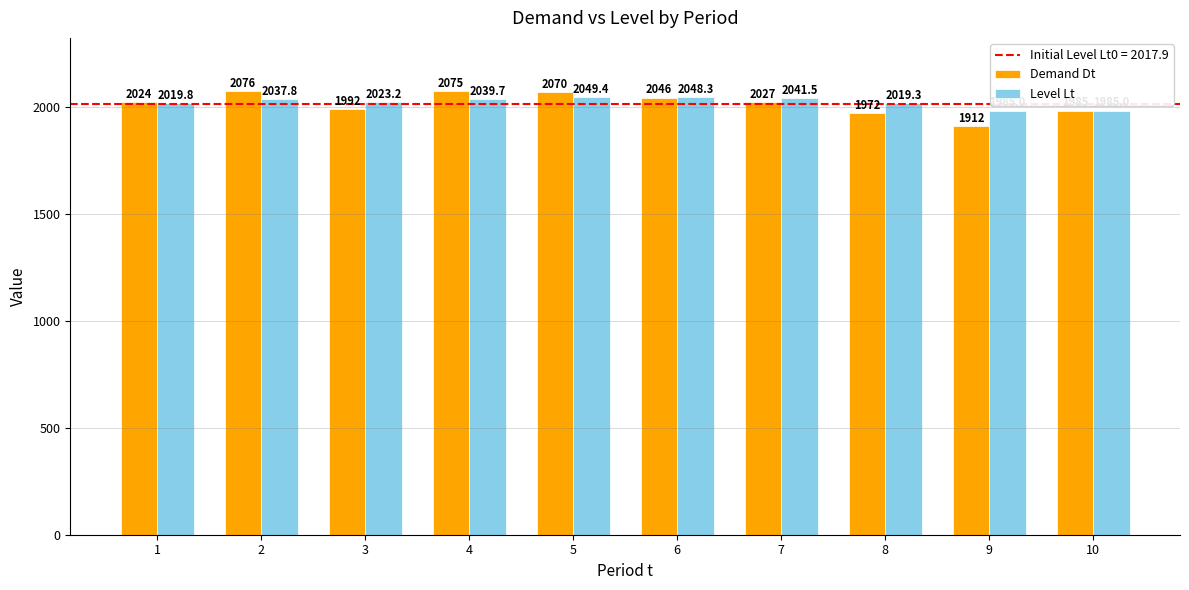

How many values in the Demand Dt series are below 2027?

5